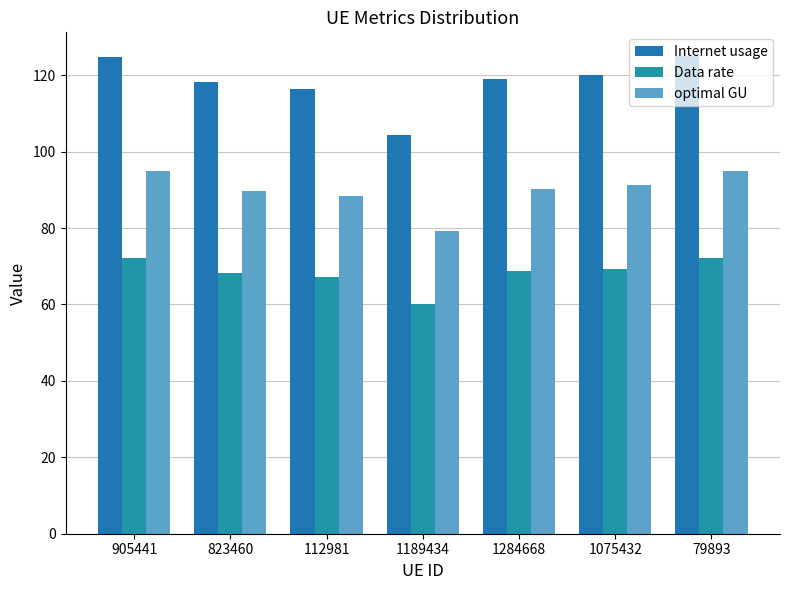

Count the number of categories in the chart.

7